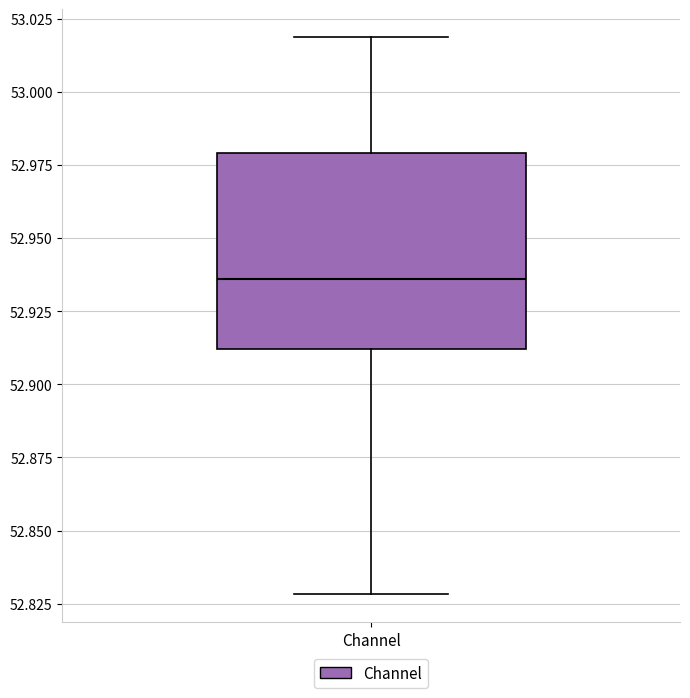

Where is the lower edge of the box for Channel on the y-axis? The values are not printed on the chart, so give them approximately, as read against the axis.

52.910